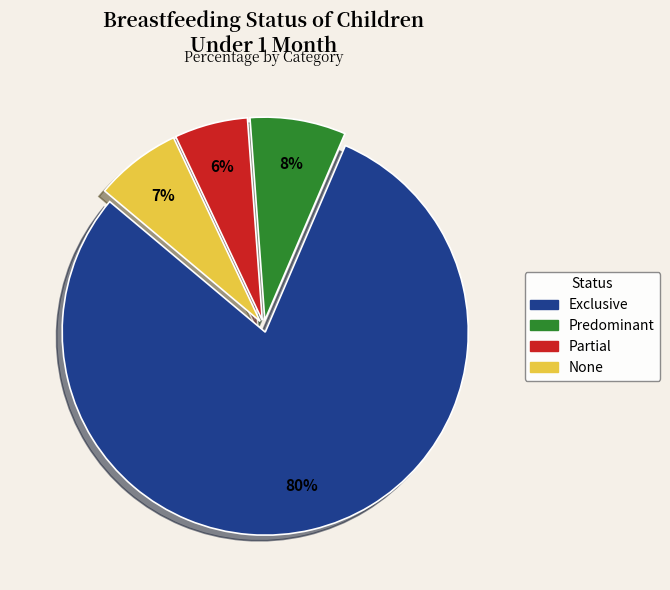

To the nearest percent, what is the difference between the Predominant and None slice percentages?

1%